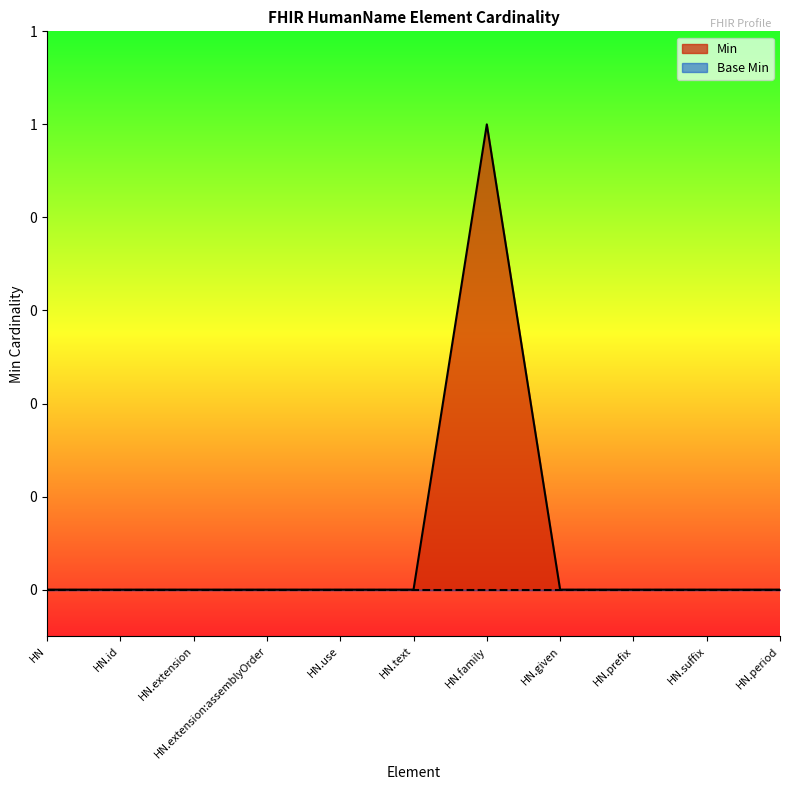

The value at HN.extension is 0. True or false?

False